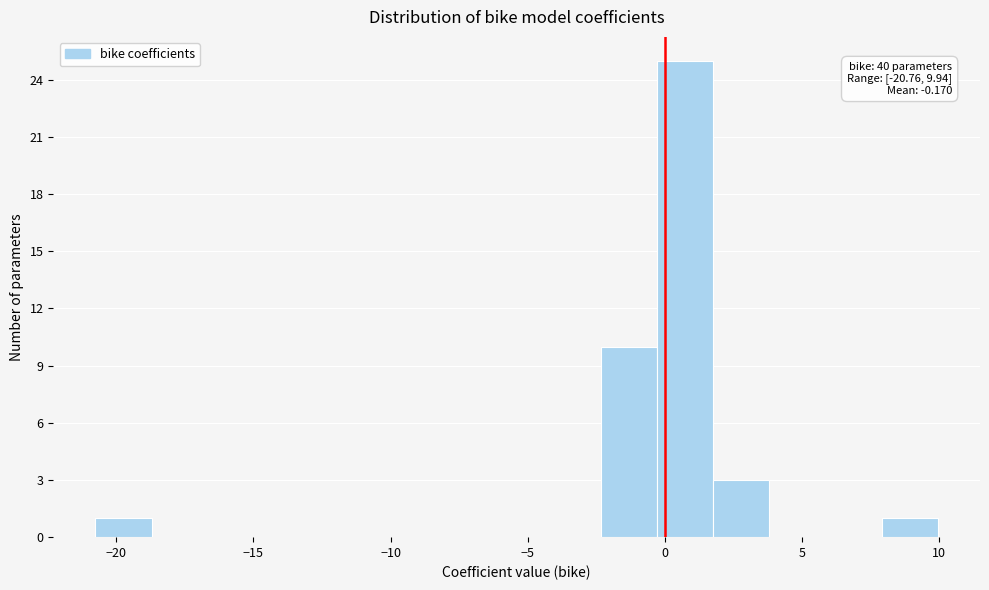

Which range on the x-axis has the tallest bar?

-0.5 to 2.0